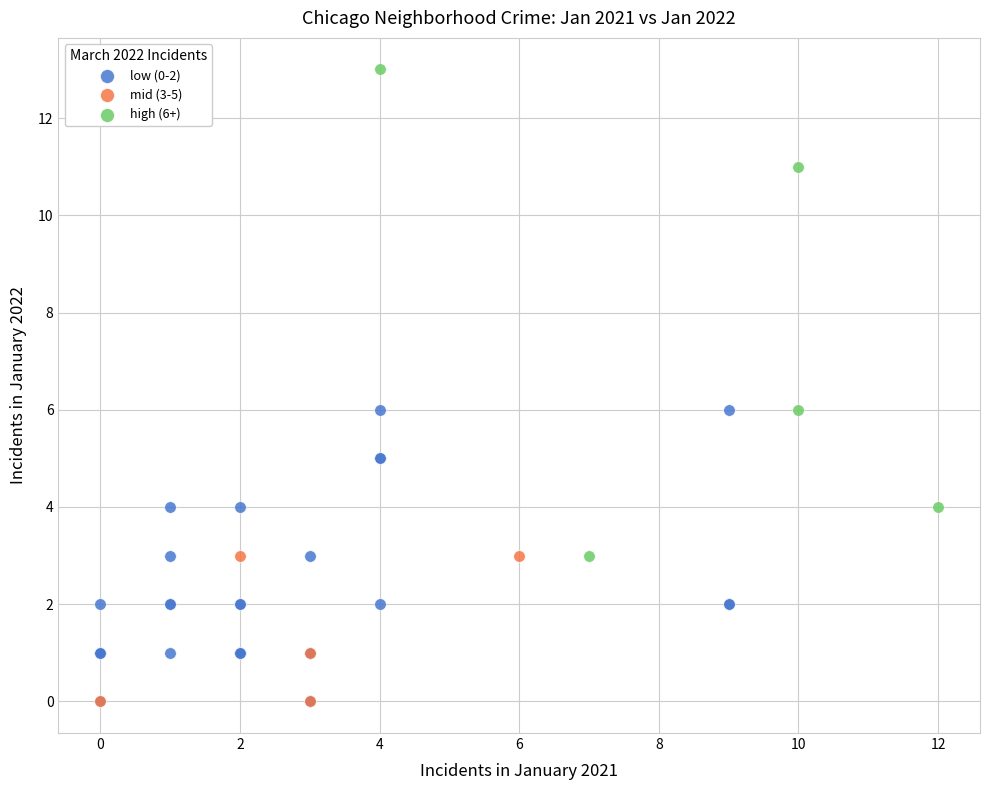

Which series reaches the maximum Y coordinate?

high (6+)